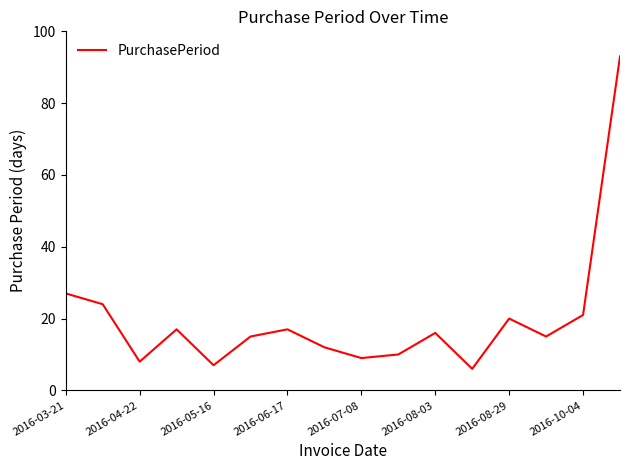

What is the smallest value displayed?

6